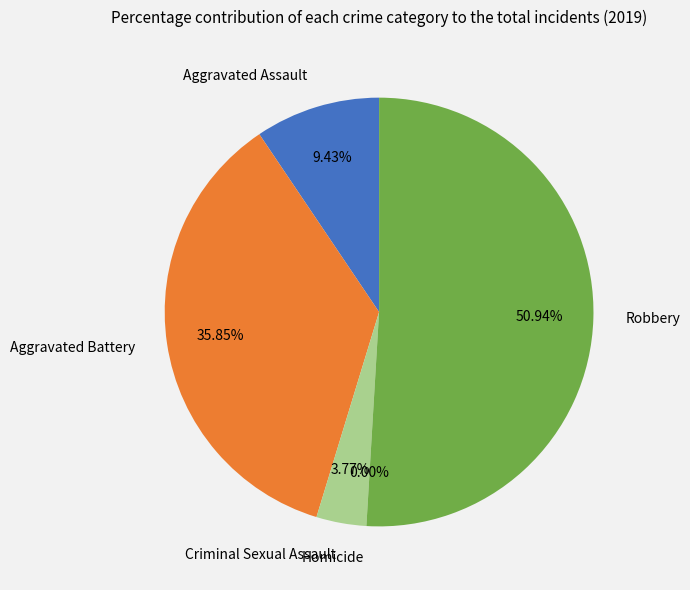

What portion of the pie excludes Aggravated Assault?

90.6%